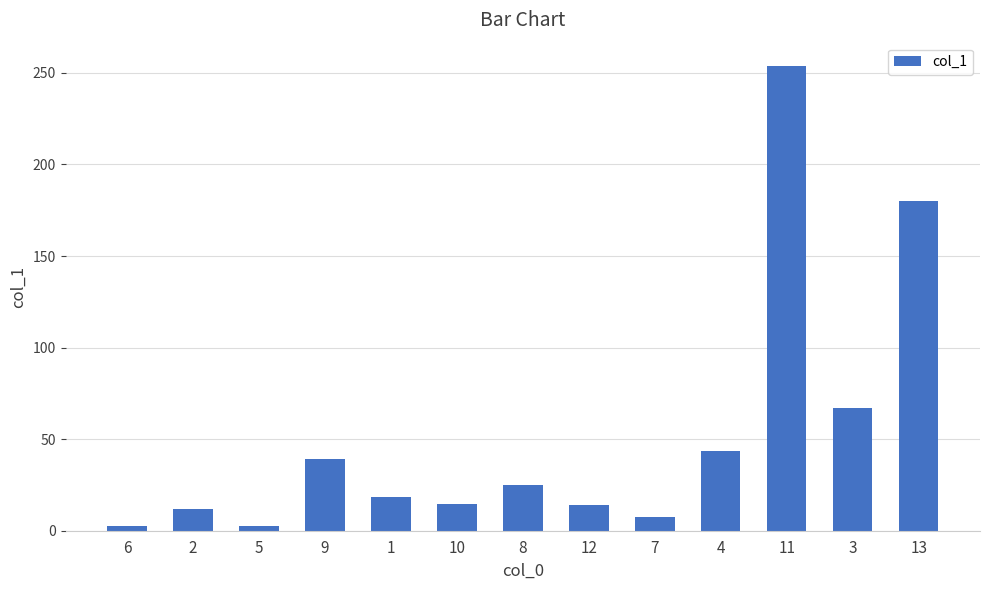

Count the number of data series in this chart.

1